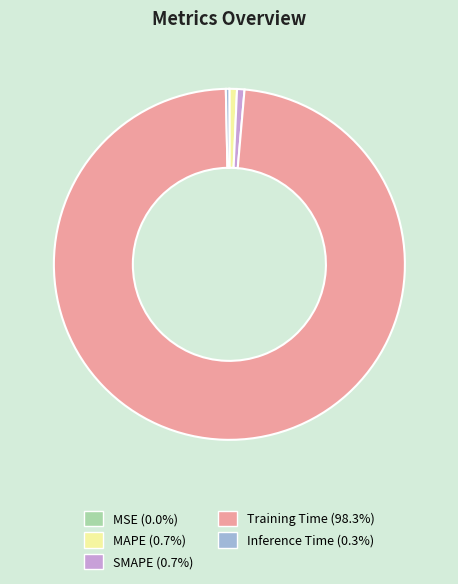

Is the sum of MAPE (0.7%) and SMAPE (0.7%) greater than half?

No